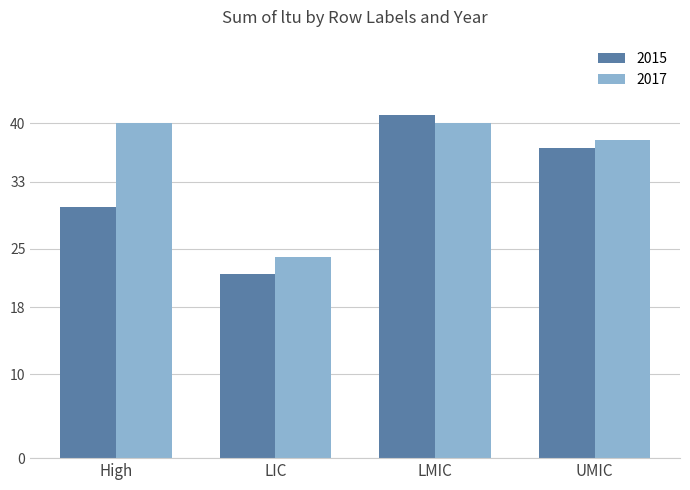

At which label does 2015 reach its peak?

LMIC